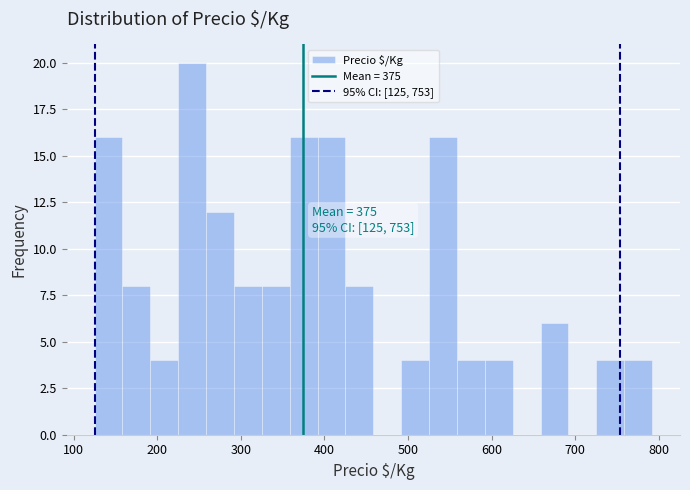

Around what value on the x-axis is the tallest bar? Give the approximate position of its centre, as read against the axis.

240